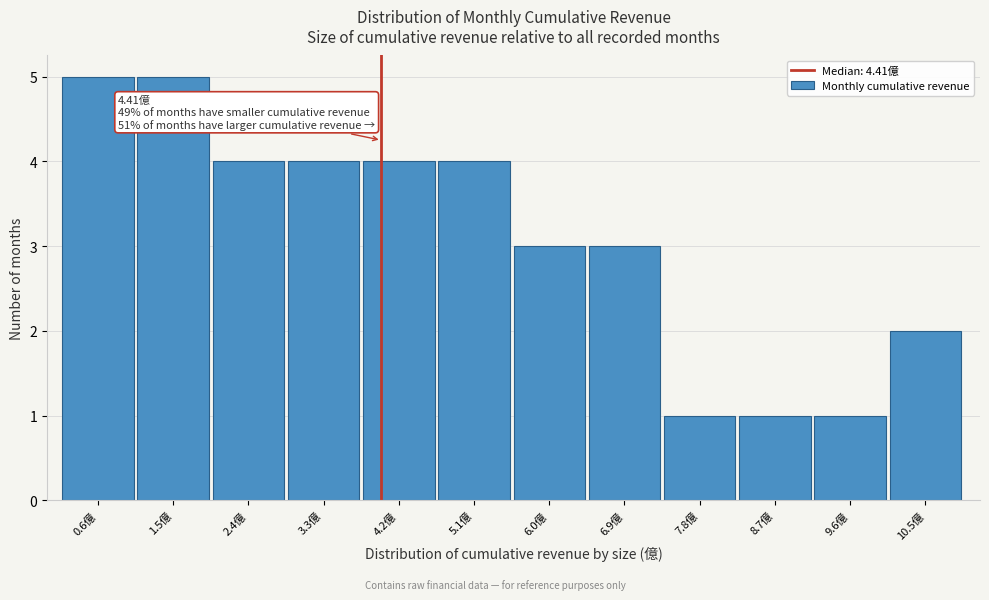

Reading left to right, transcribe all the data shown in this chart.

0.6億=5	1.5億=5	2.4億=4	3.3億=4	4.2億=4	5.1億=4	6.0億=3	6.9億=3	7.8億=1	8.7億=1	9.6億=1	10.5億=2